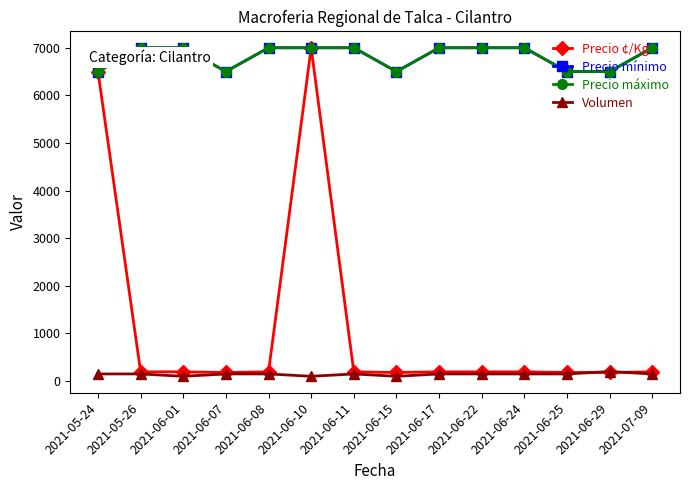

What is the difference between the second highest and second lowest values in the Precio máximo series?

500